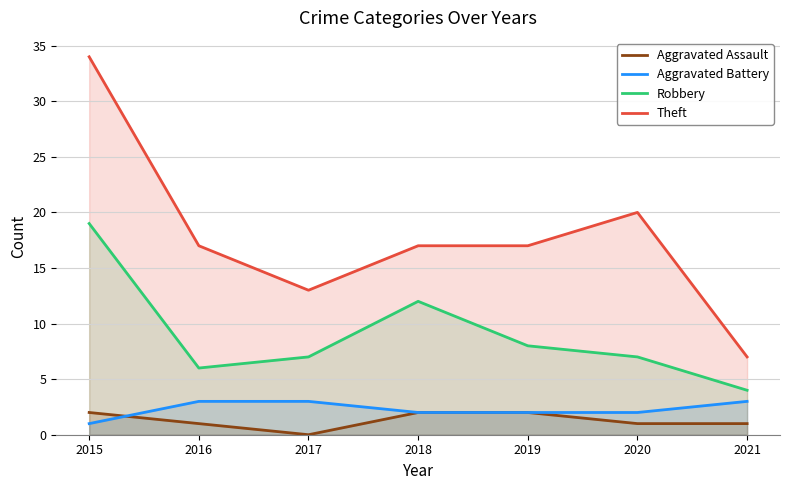

Where is the first local minimum for Aggravated Assault?

2017